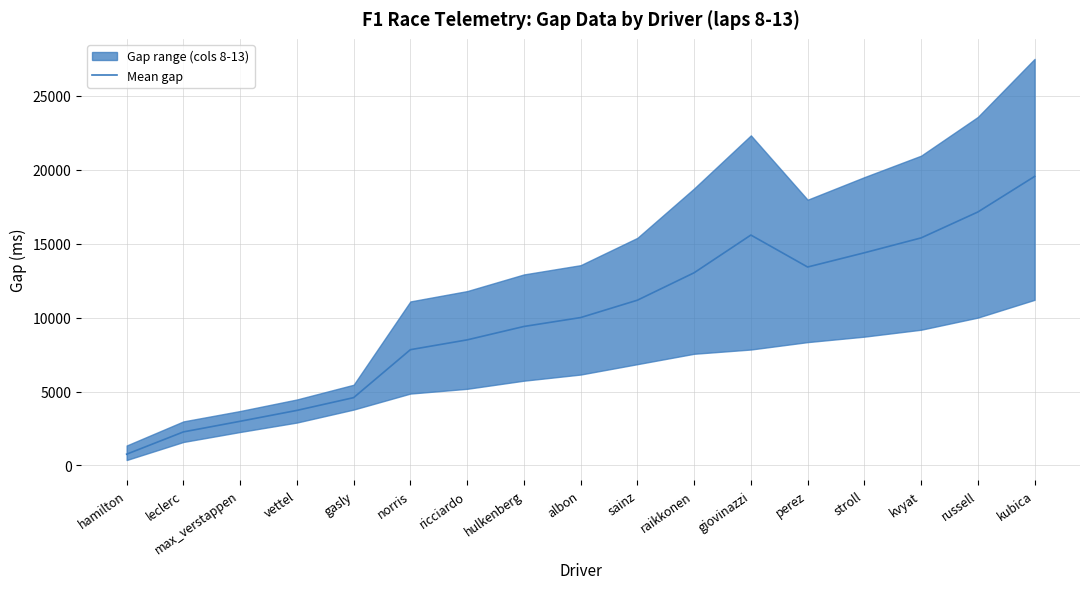

How many data points does each series have?

17